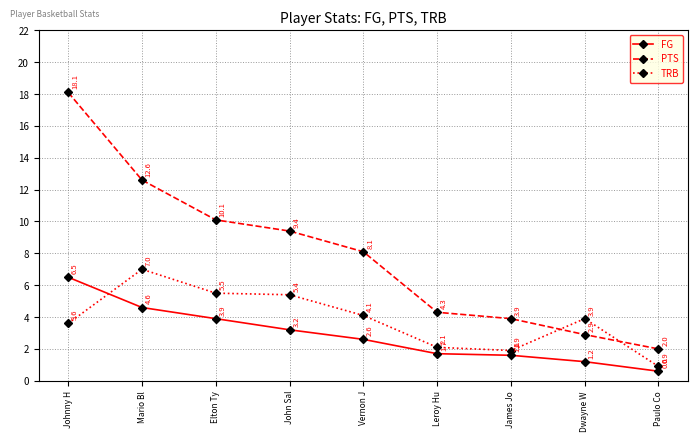

Rank the series by their average value, from highest to lowest.

PTS, TRB, FG